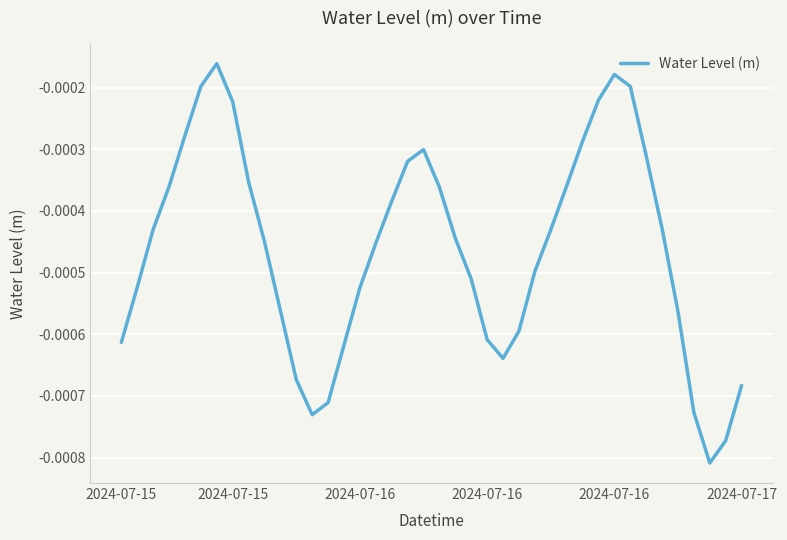

Where is the data nearest to the value 0?

6